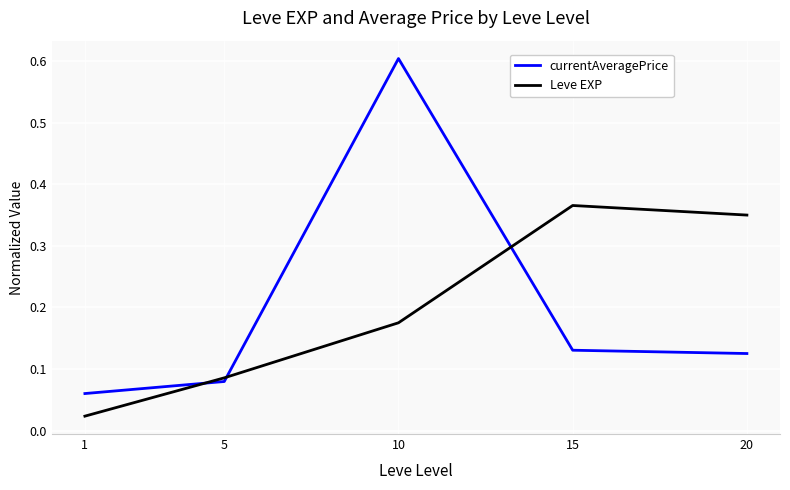

Between which two adjacent categories do currentAveragePrice and Leve EXP first intersect?

1 and 5